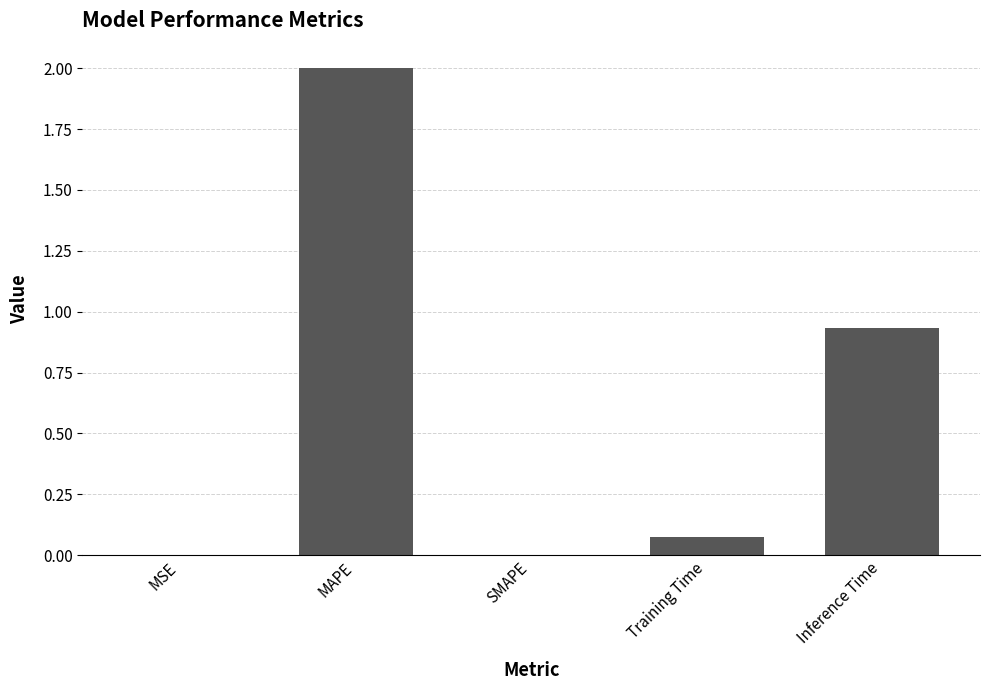

What is the sum of all values?

3.0